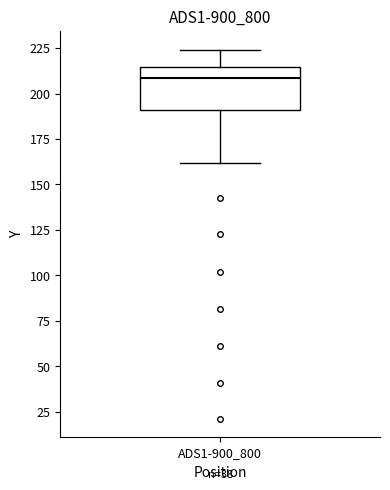

Transcribe this box plot: give where the median line is, the range the box spans, and where the two whiskers end, as read against the y-axis. The values are not printed on the chart, so give them approximately, as read against the axis.

median 210, box 190 to 215, whiskers 160 to 225